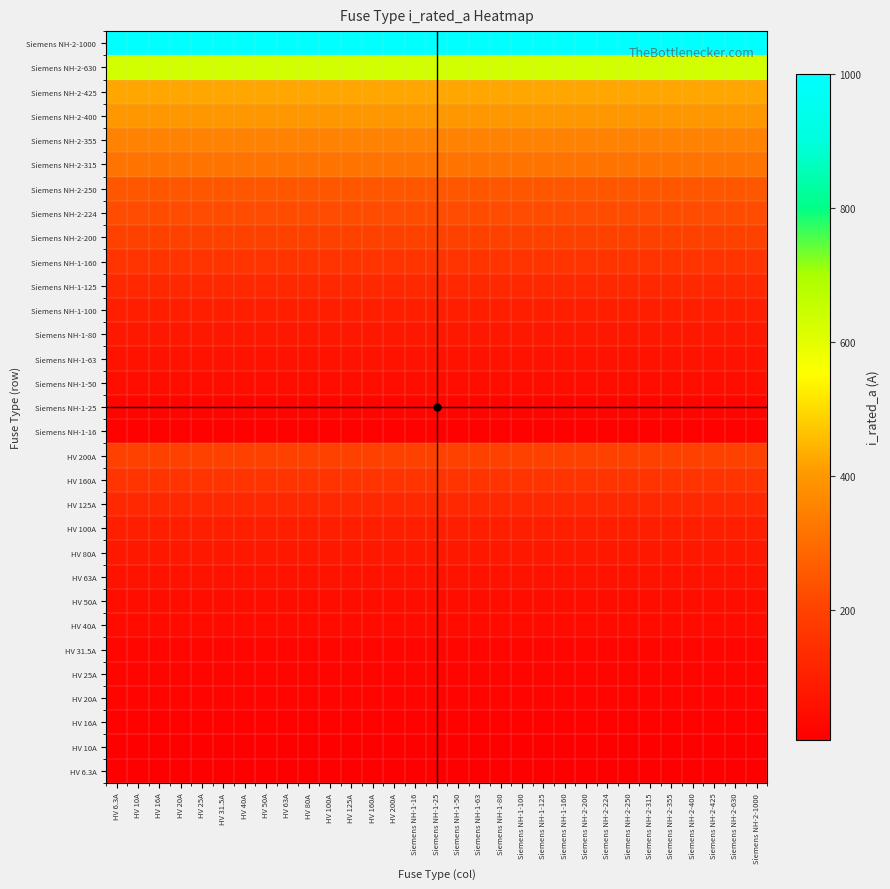

Between Siemens NH-1-25 and HV 20A, which is larger?

Siemens NH-1-25